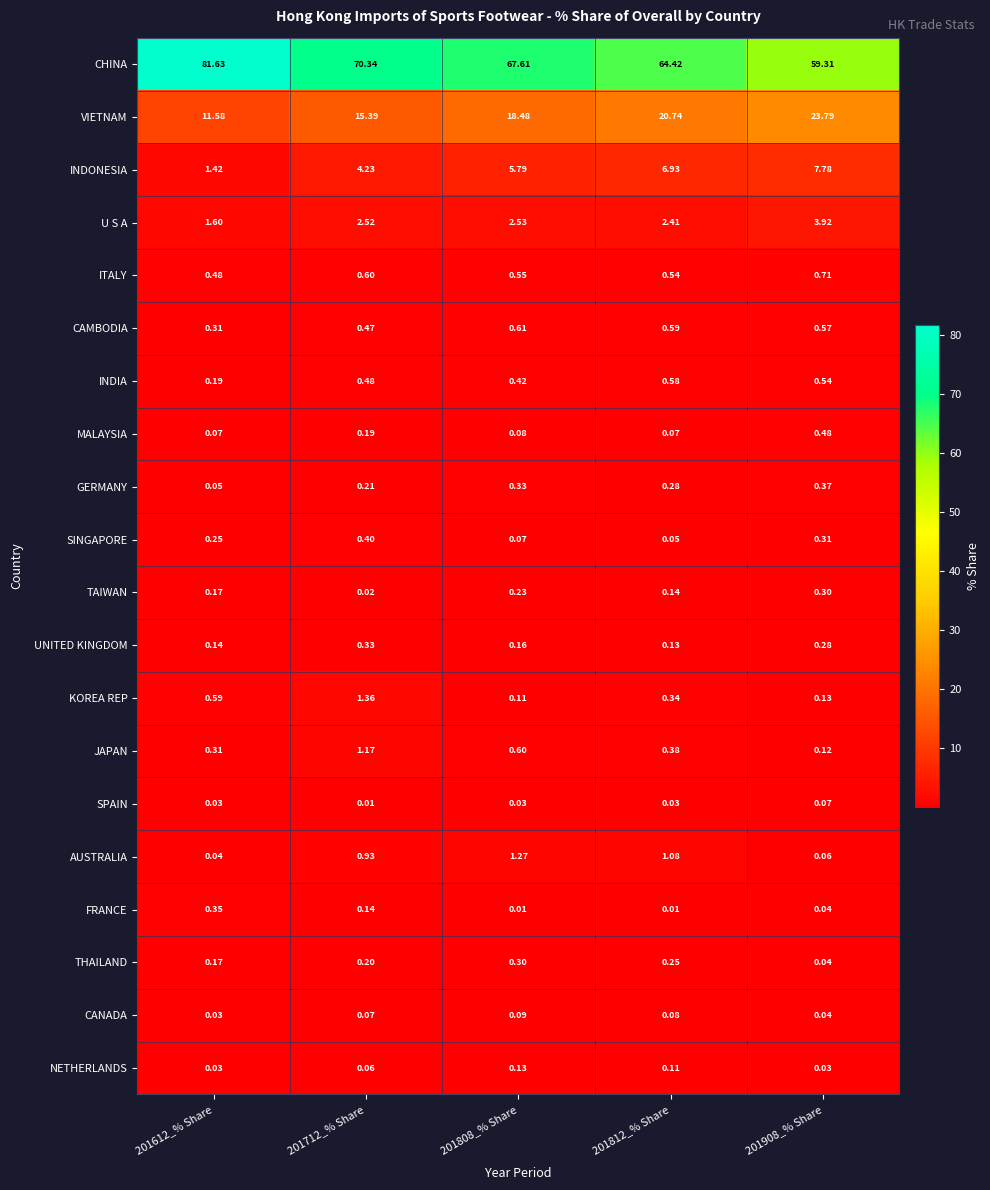

Rank the series at 201712_% Share from lowest to highest value.

SPAIN, TAIWAN, NETHERLANDS, CANADA, FRANCE, MALAYSIA, THAILAND, GERMANY, UNITED KINGDOM, SINGAPORE, CAMBODIA, INDIA, ITALY, AUSTRALIA, JAPAN, KOREA REP, U S A, INDONESIA, VIETNAM, CHINA